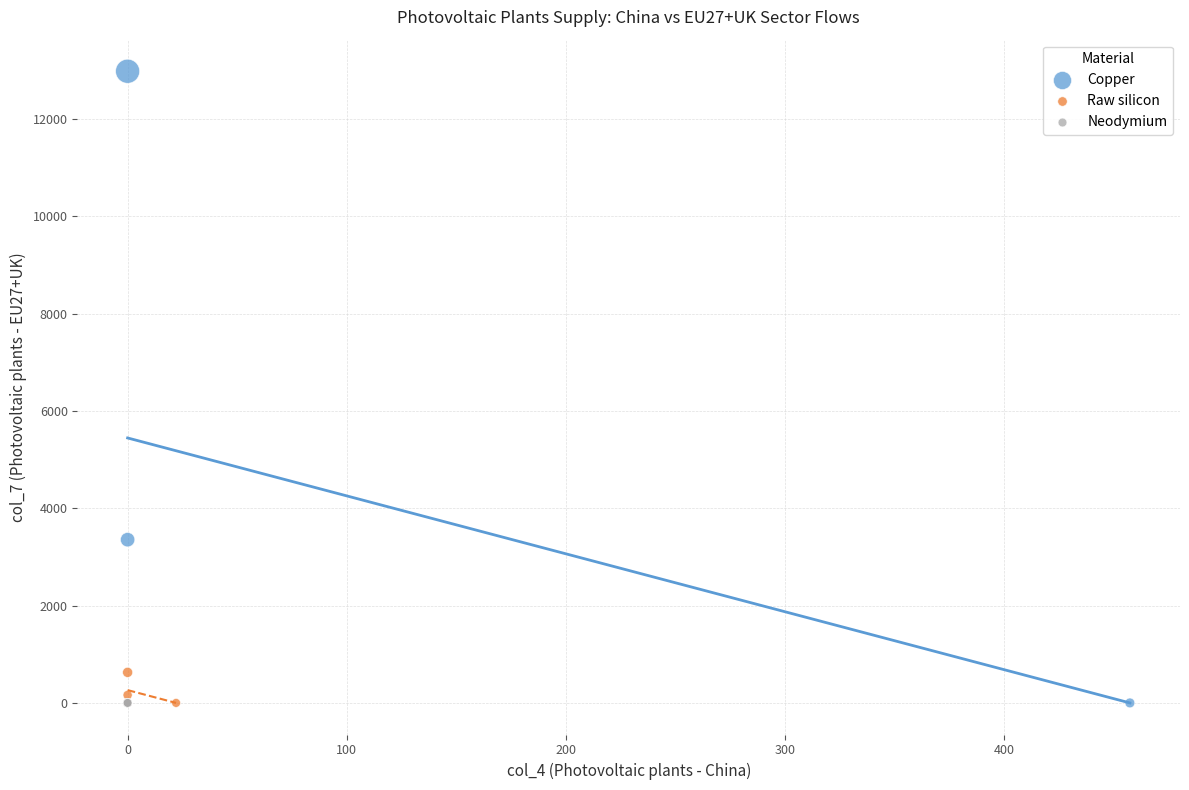

Which series has the largest Y range (max minus min)?

Copper